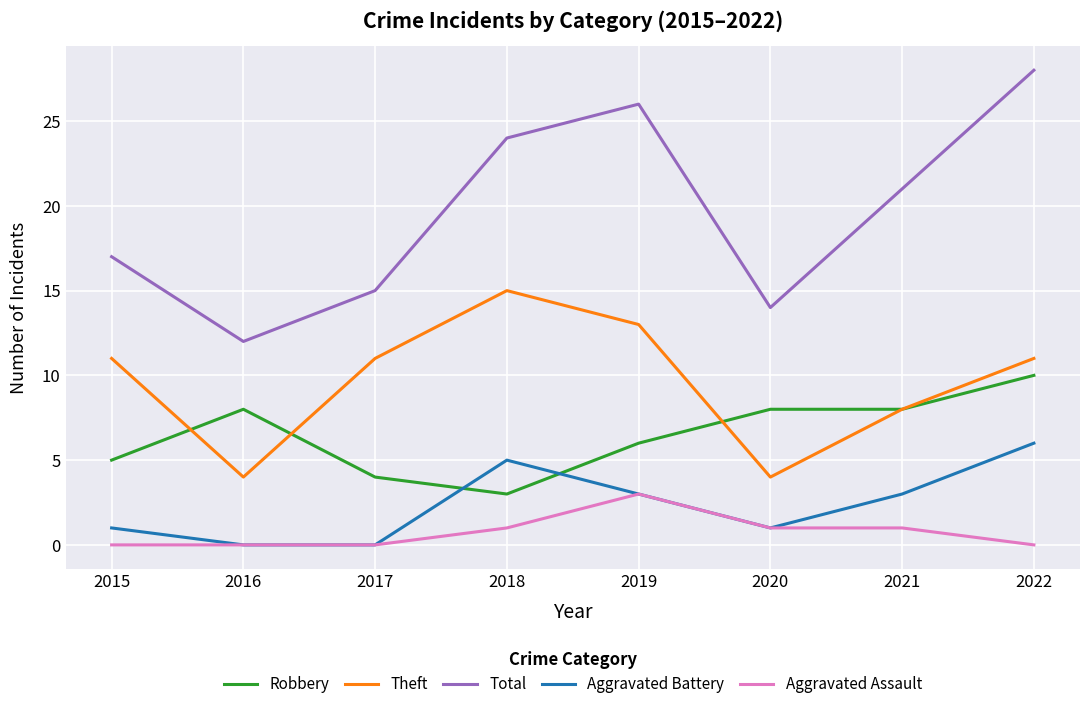

At which category does Total reach its first local peak?

2019